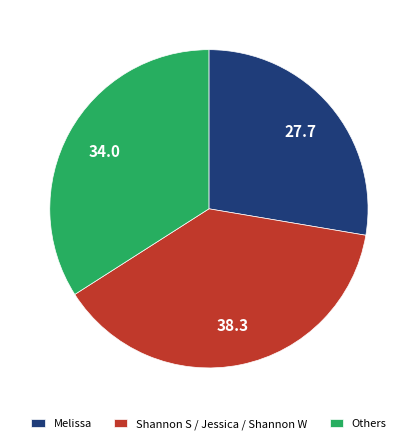

What is the largest slice in the pie chart?

Shannon S / Jessica / Shannon W